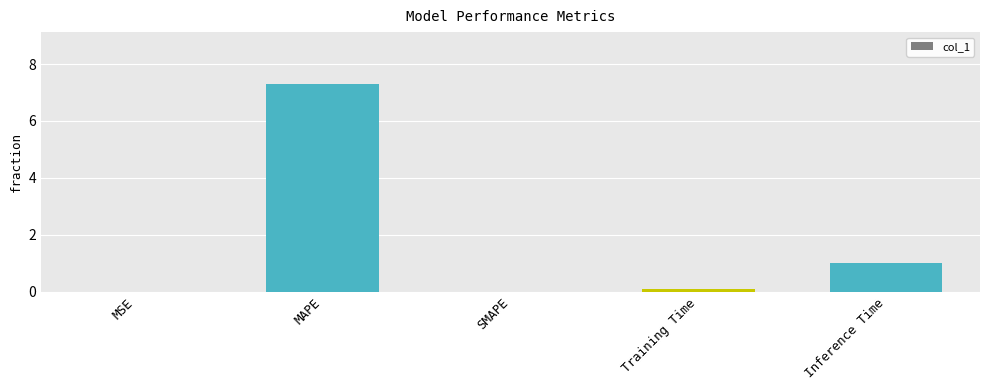

What is the sum of the values at SMAPE and Training Time?

0.1